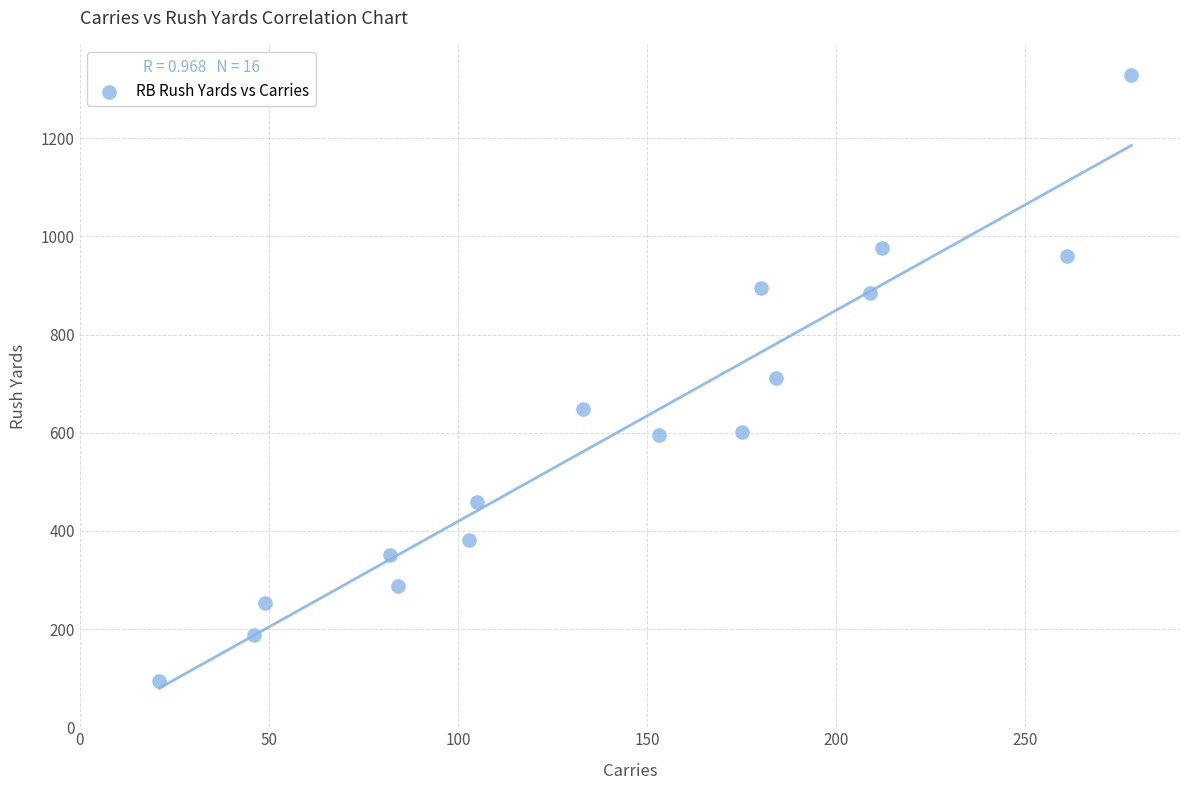

What is the range of Y values (max minus min)?

1233